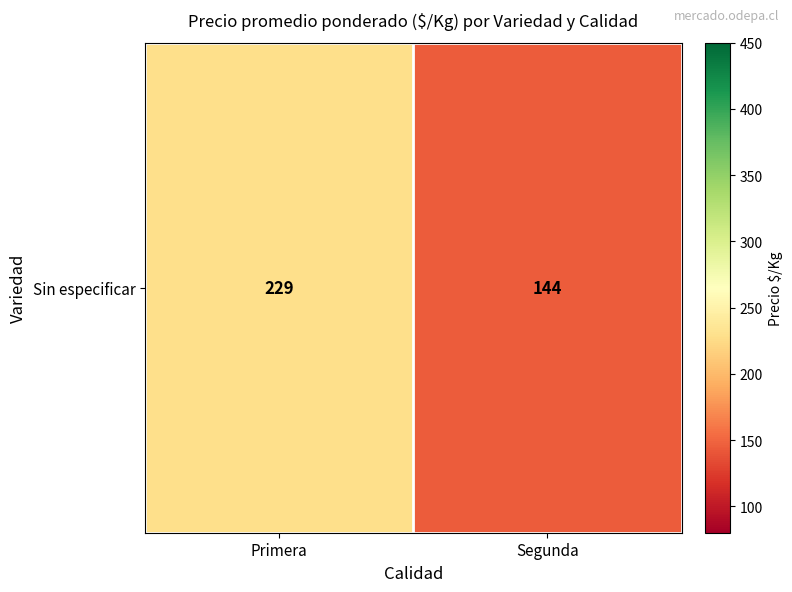

What is the sum of all values?

372.5